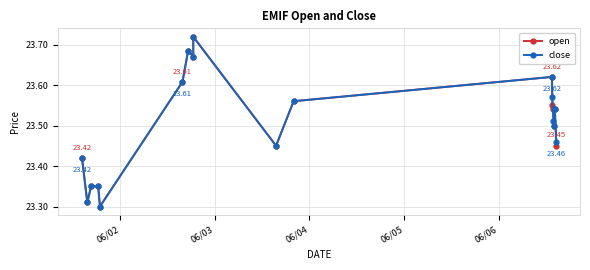

How many interior local valleys does the close series have?

5